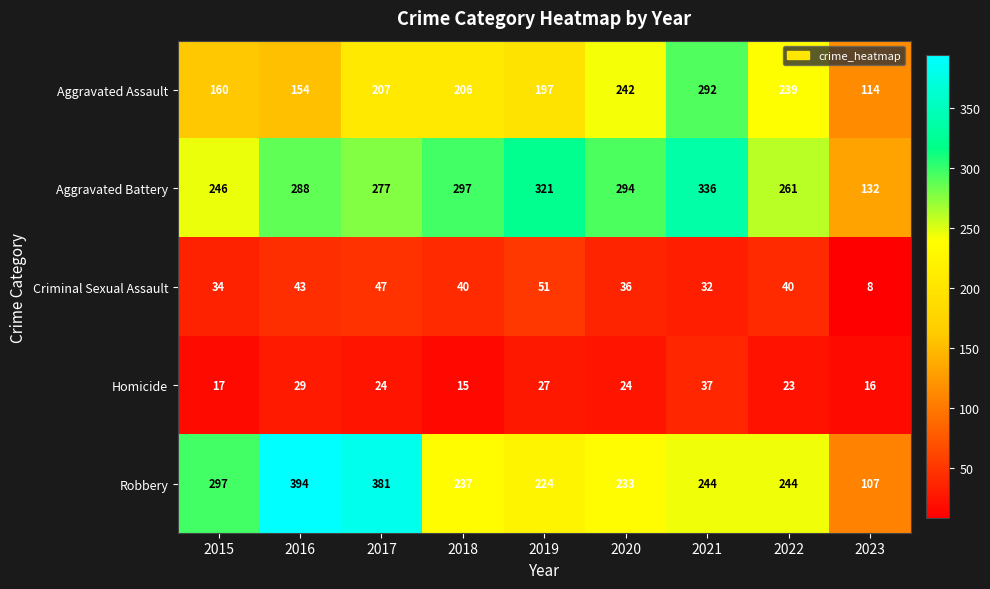

At how many categories does at least one series exceed 107?

9